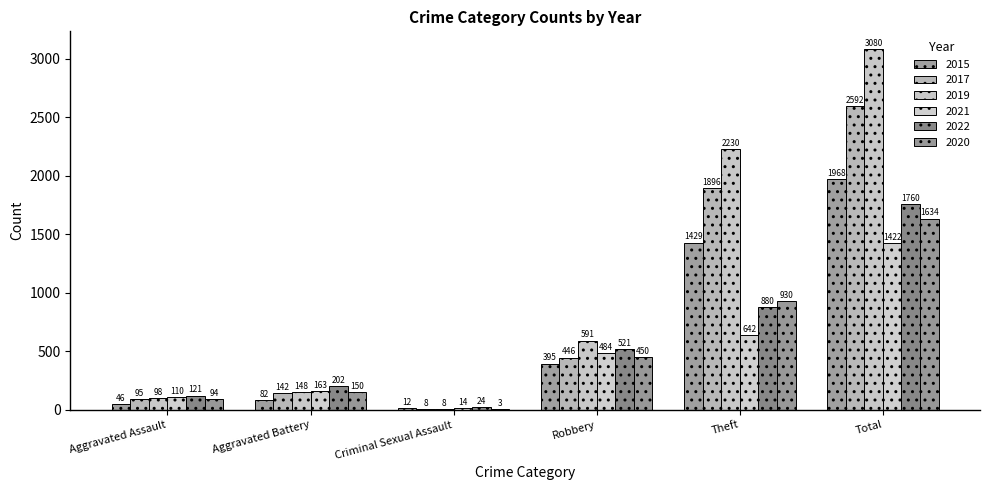

Which series has the widest spread of values?

2019